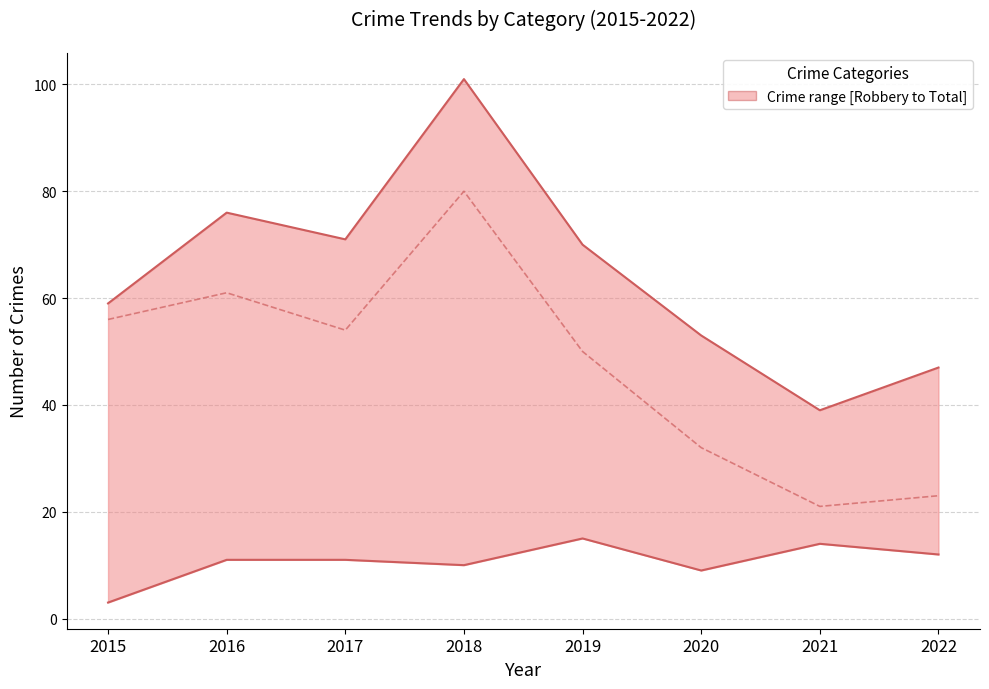

What is the maximum value for Total?

101